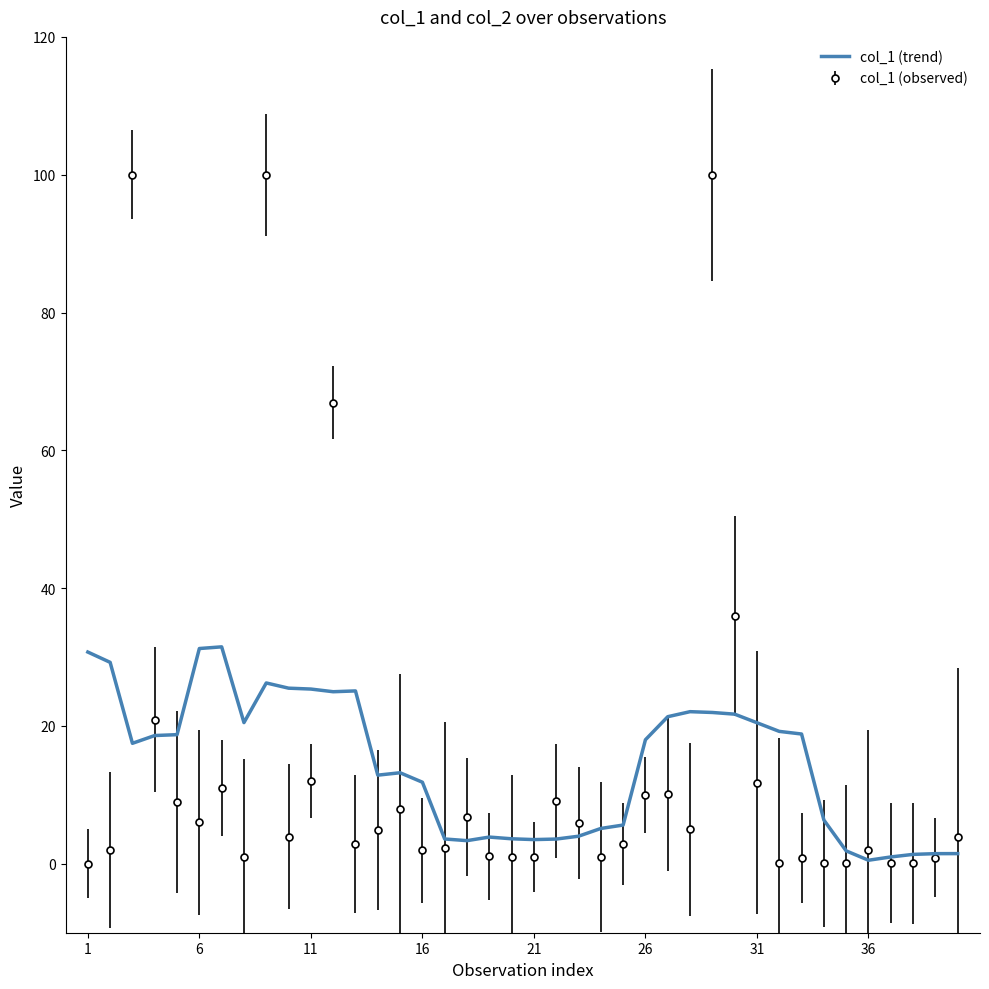

What is the maximum value for col_1 (observed)?

100.0